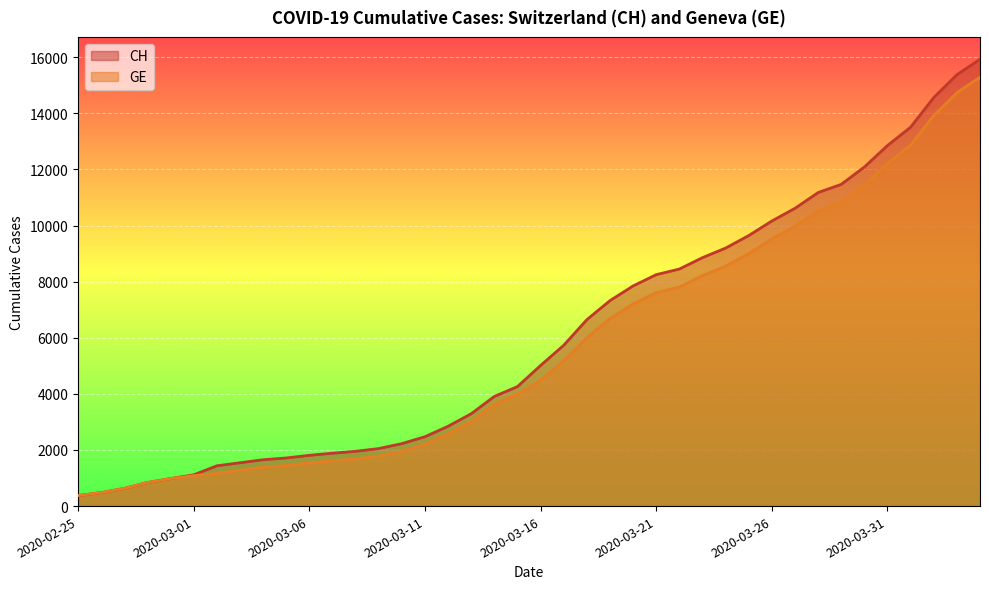

How many lines are shown in the chart?

2